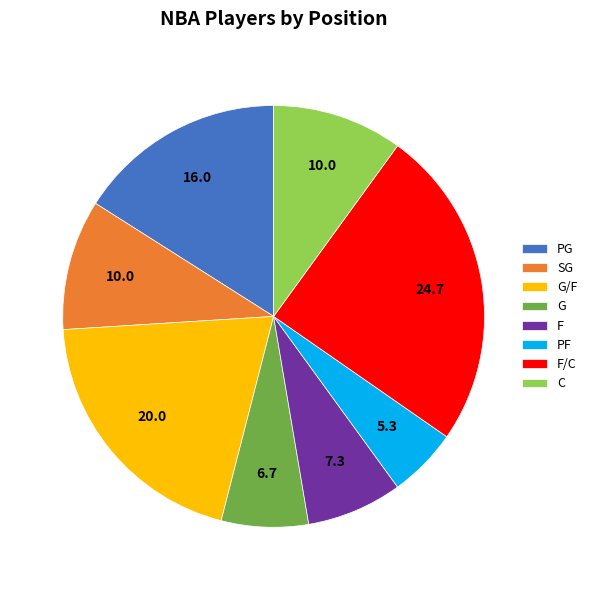

True or false: PG accounts for 24% of the total.

False